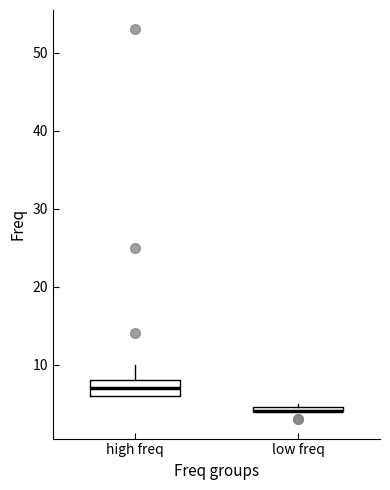

Comparing the boxes themselves (not the whiskers), which one is the tallest?

high freq